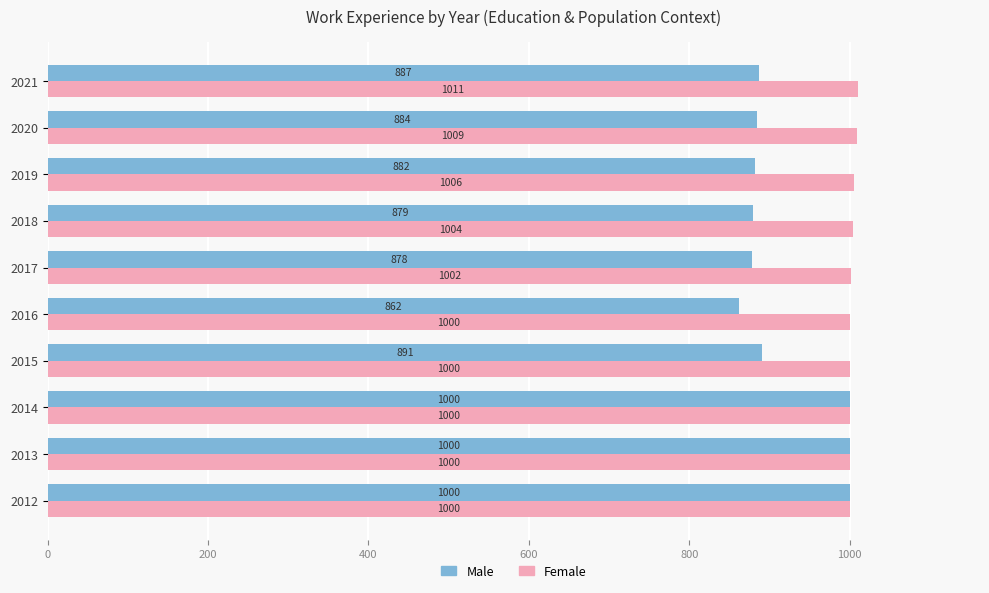

What are all the series names shown in the legend?

Male, Female